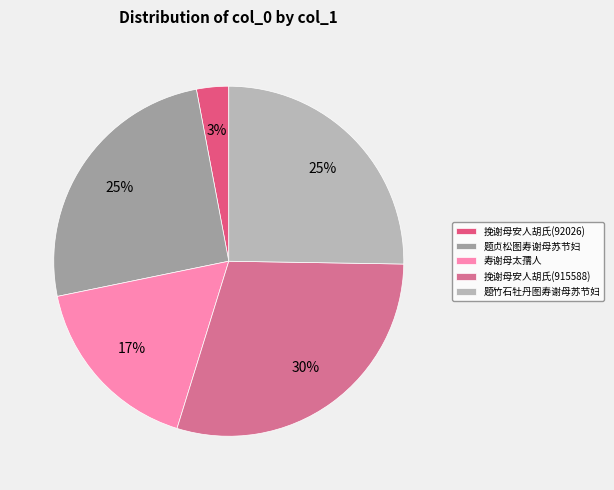

What is the largest slice in the pie chart?

挽谢母安人胡氏(915588)